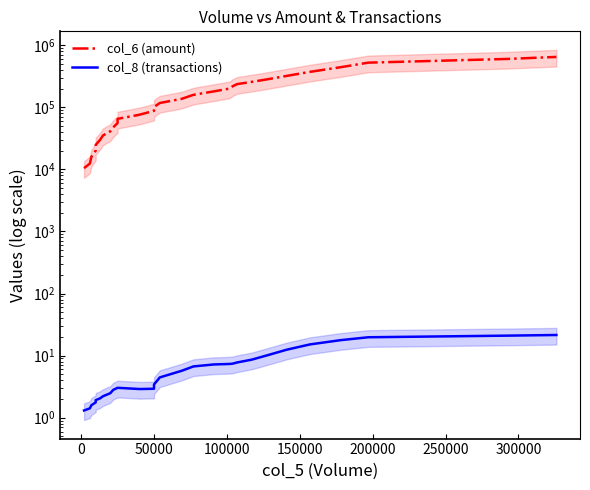

True or false: col_6 (amount) has more than 0 points higher than both neighbors.

False